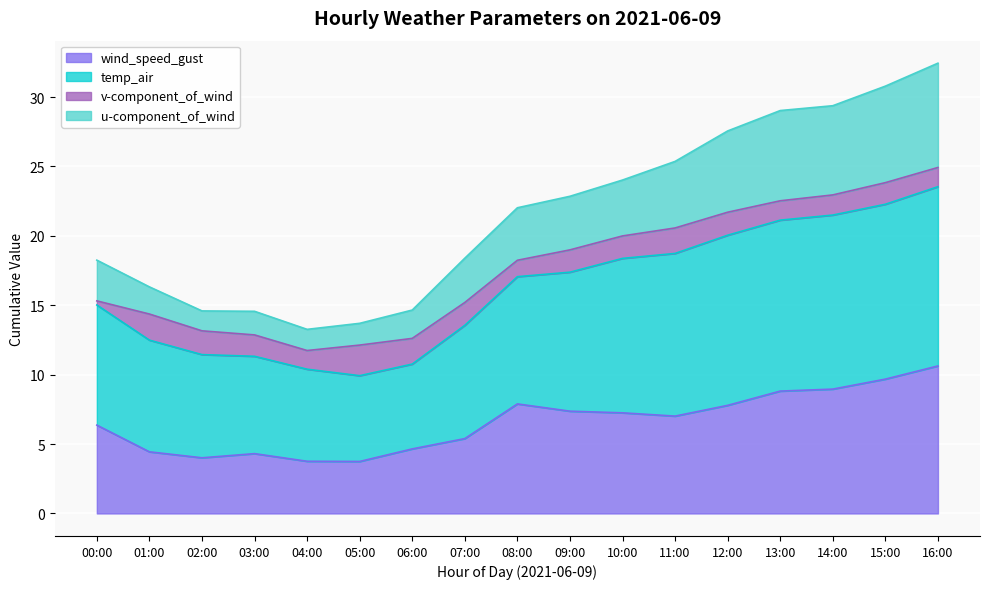

At which category is the sum across all series the highest?

16:00